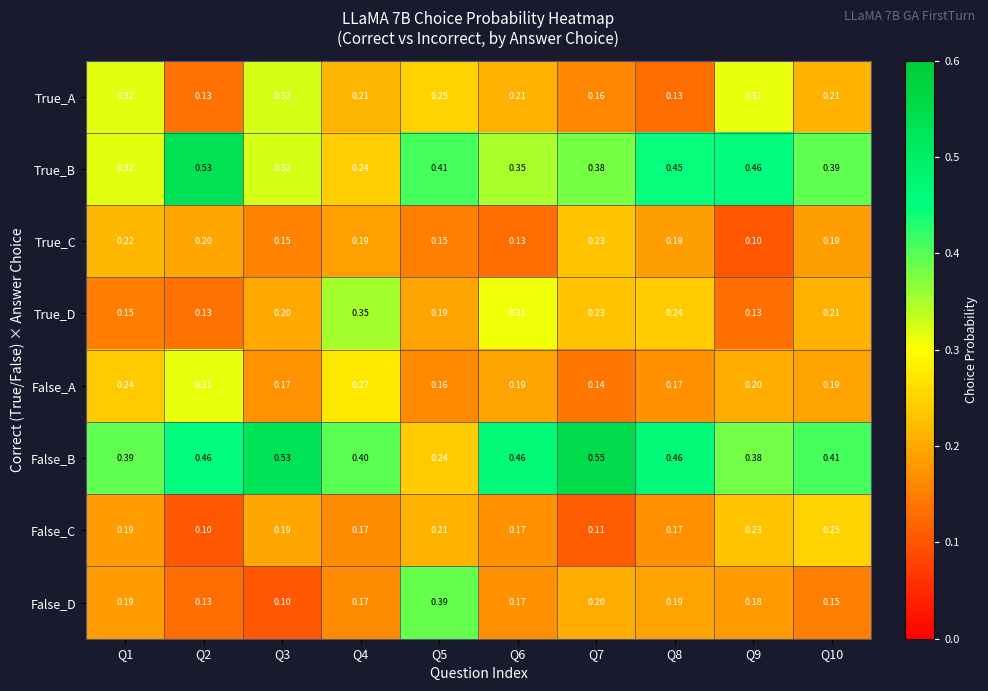

List the series in order of their peak value, highest first.

False_B, True_B, False_D, True_D, True_A, False_A, False_C, True_C